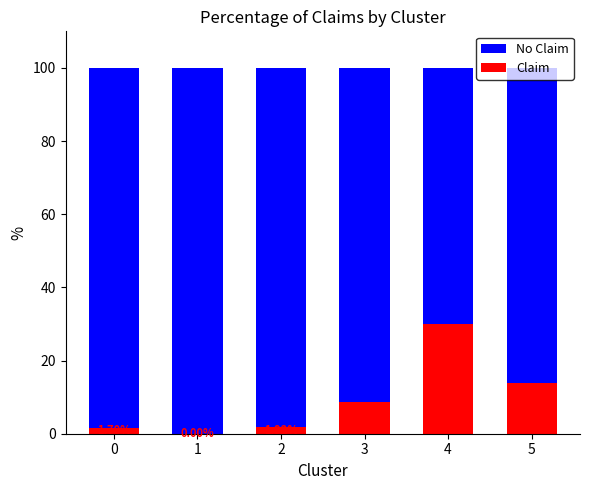

What is the total value across all series at 2?

100.0